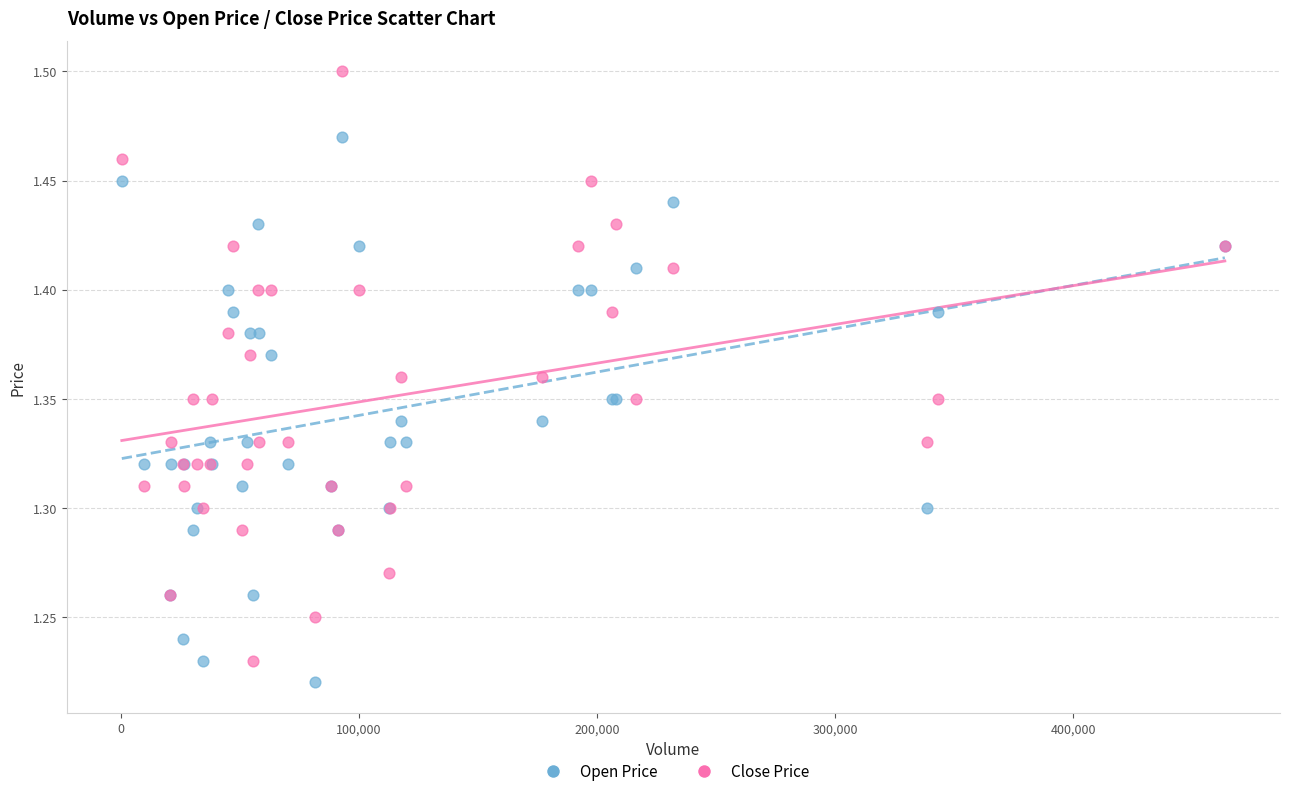

Which series contains the highest Y value?

Close Price